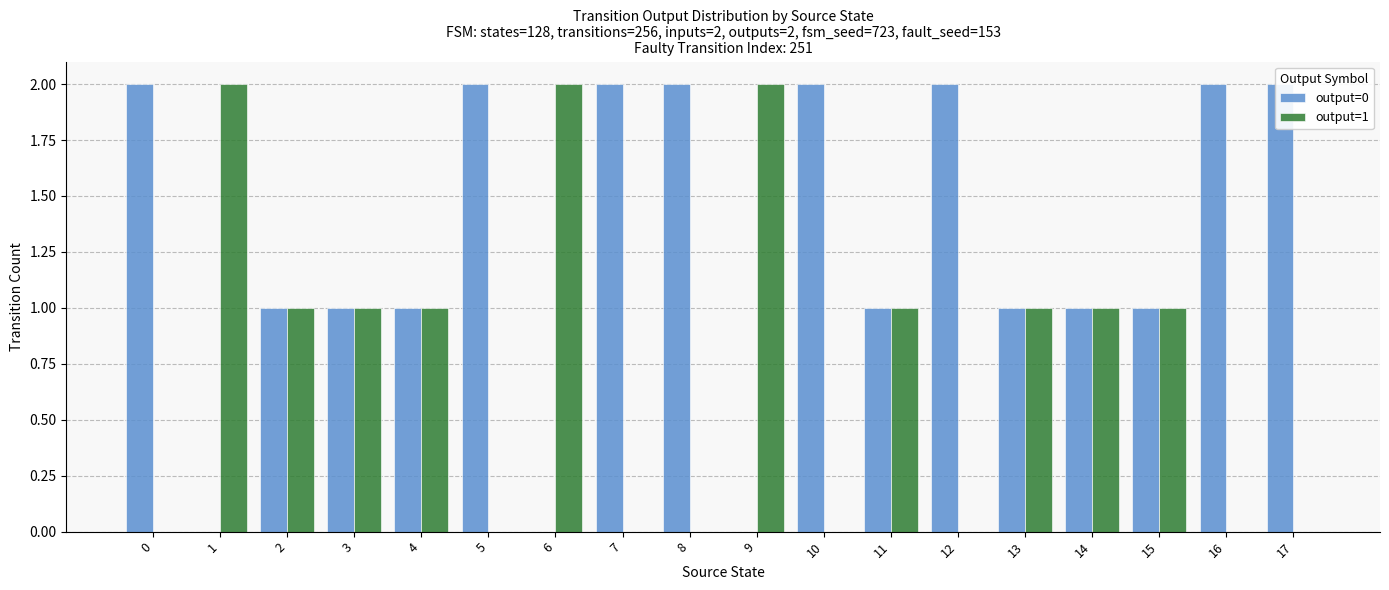

Reading left to right, extract all data points from this chart.

output=0: 0=2	1=0	2=1	3=1	4=1	5=2	6=0	7=2	8=2	9=0	10=2	11=1	12=2	13=1	14=1	15=1	16=2	17=2
output=1: 0=0	1=2	2=1	3=1	4=1	5=0	6=2	7=0	8=0	9=2	10=0	11=1	12=0	13=1	14=1	15=1	16=0	17=0